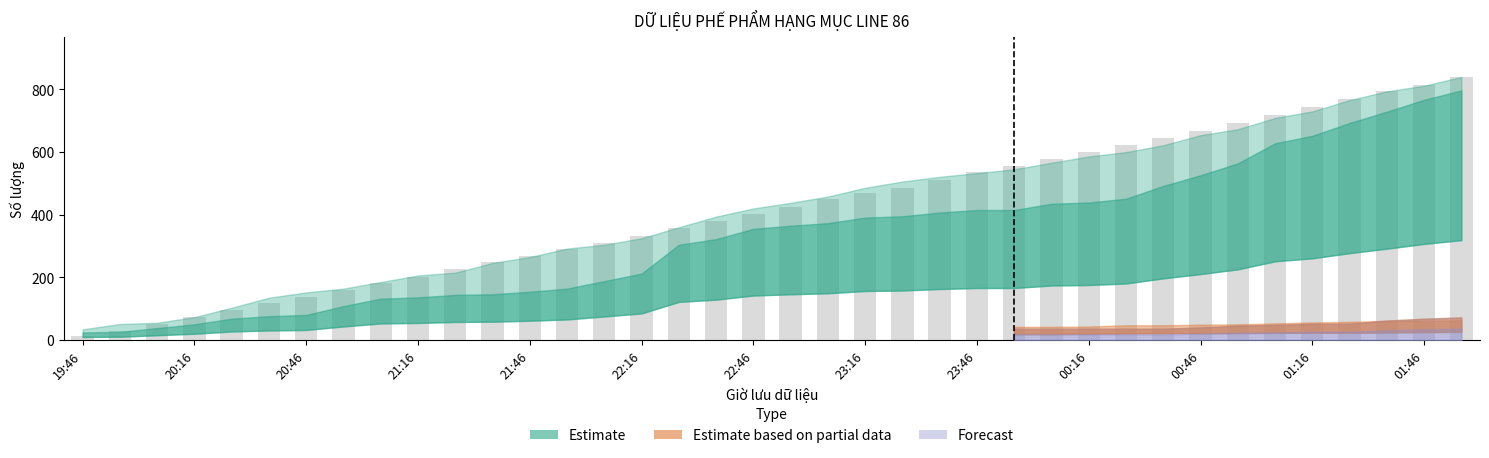

What is the difference between the second highest and minimum values?

802.1